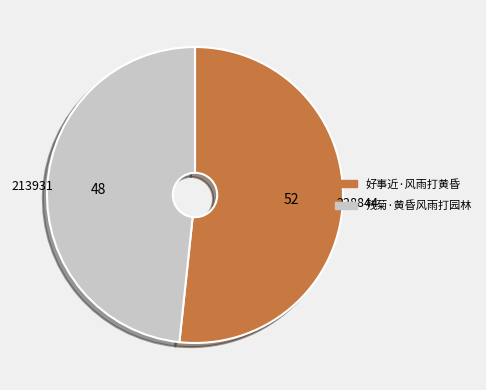

What is the majority slice?

好事近·风雨打黄昏